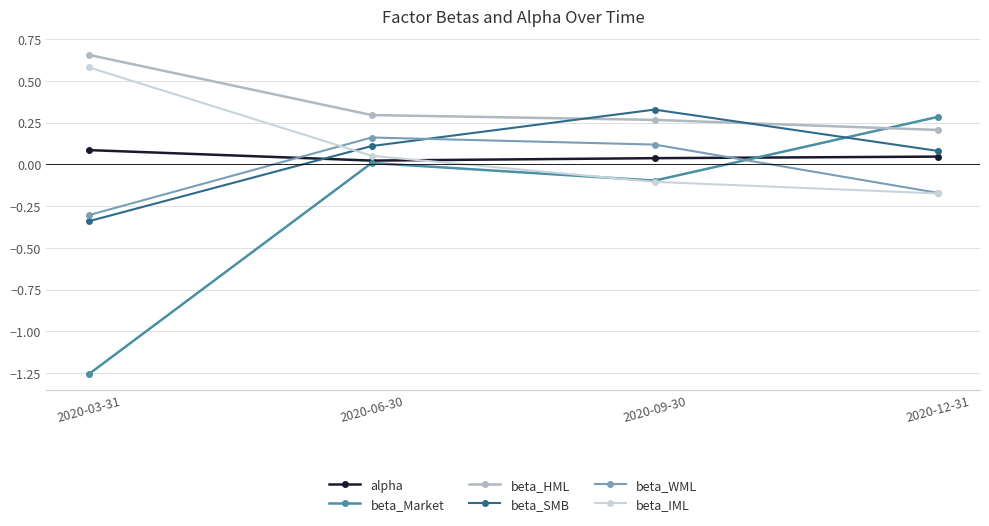

Which label corresponds to the largest value in the chart?

2020-03-31